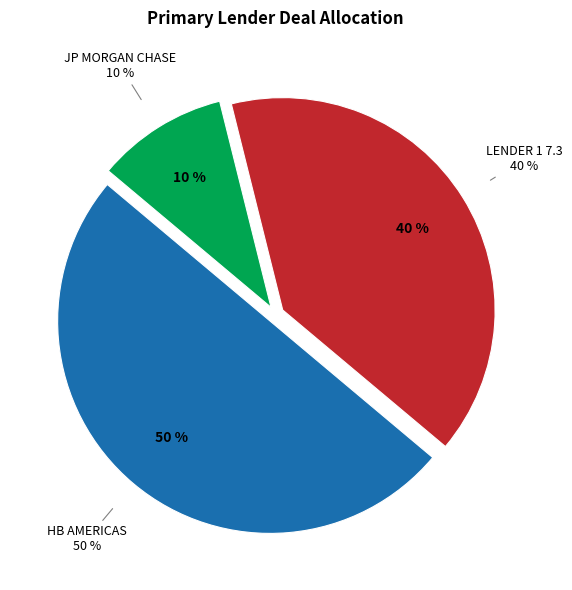

Which category has the biggest portion of the pie?

HB AMERICAS